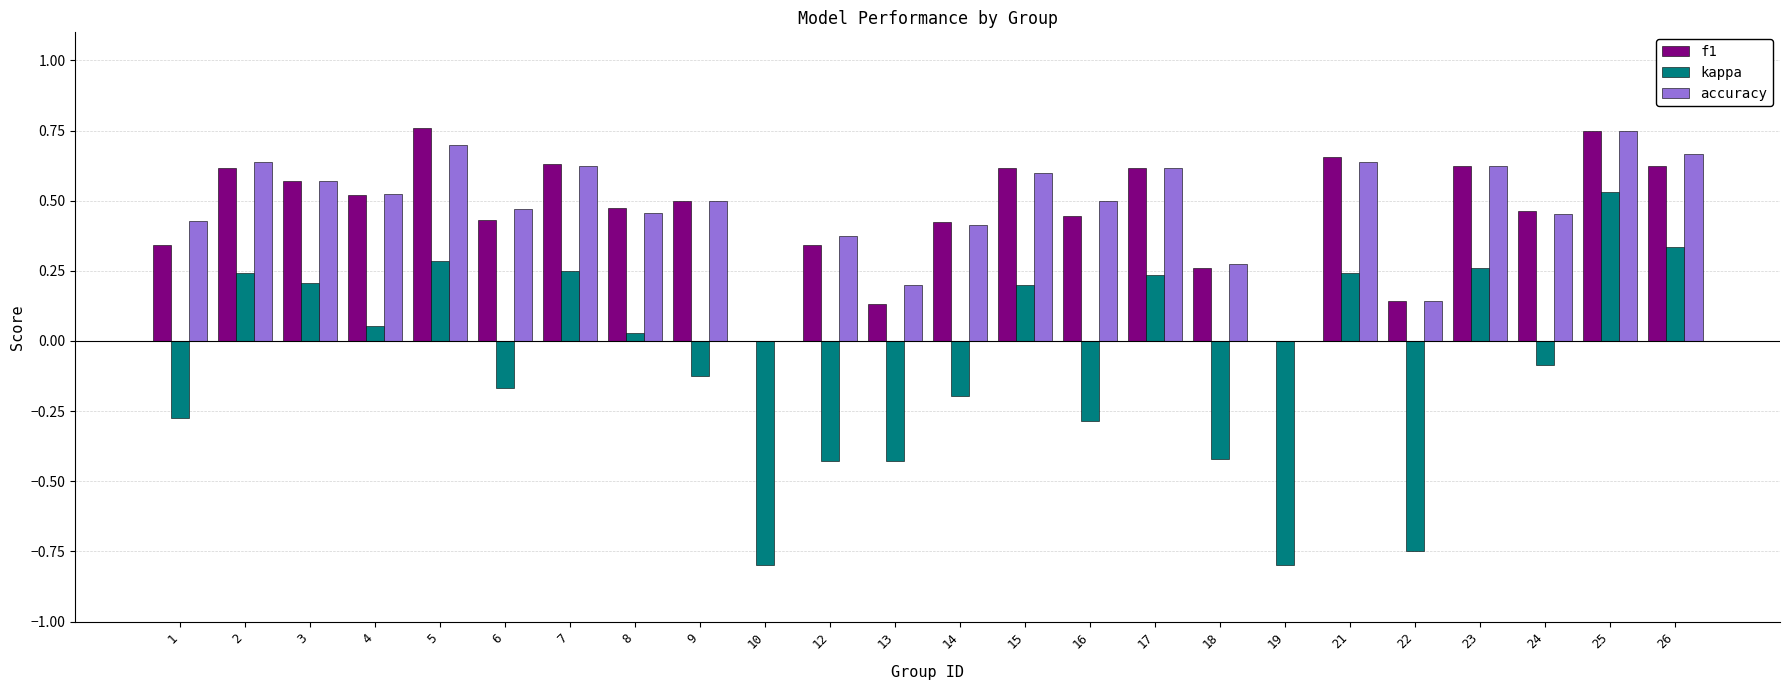

Is the value of accuracy at 9 greater than the value of kappa at 23?

Yes